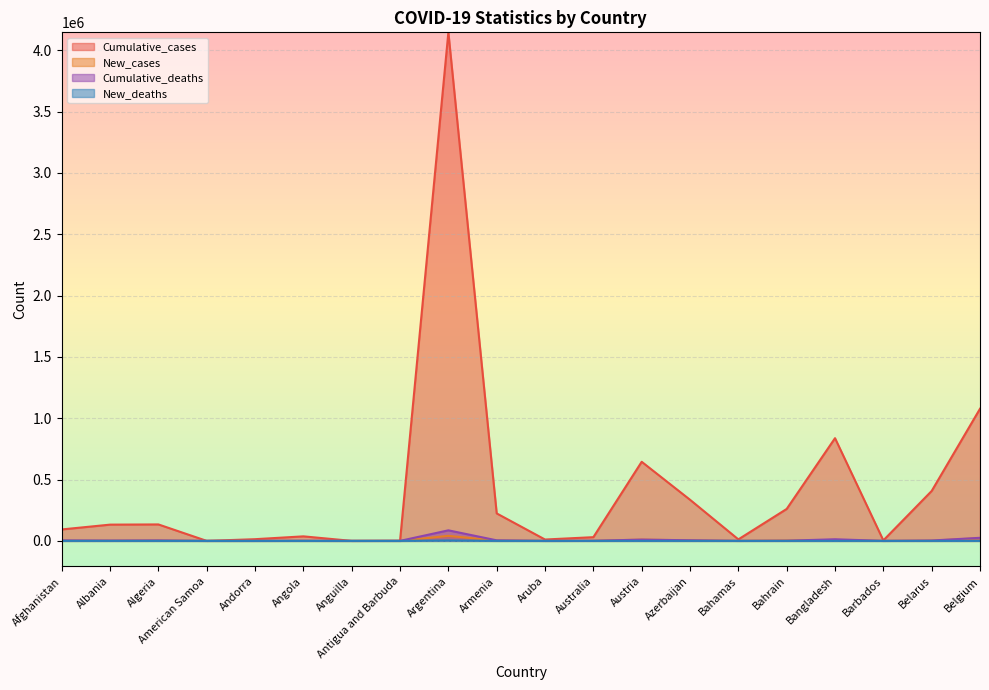

True or false: Cumulative_cases and Cumulative_deaths cross at least once.

False